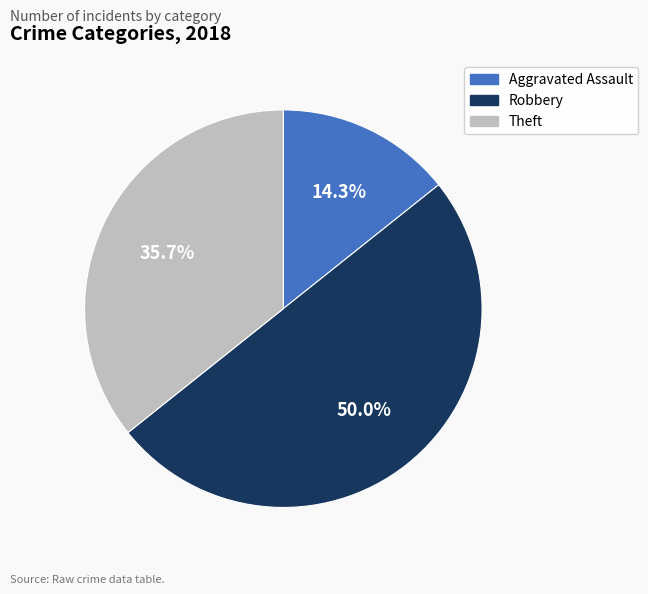

To the nearest percent, what is the difference between the largest and smallest slice percentages?

36%